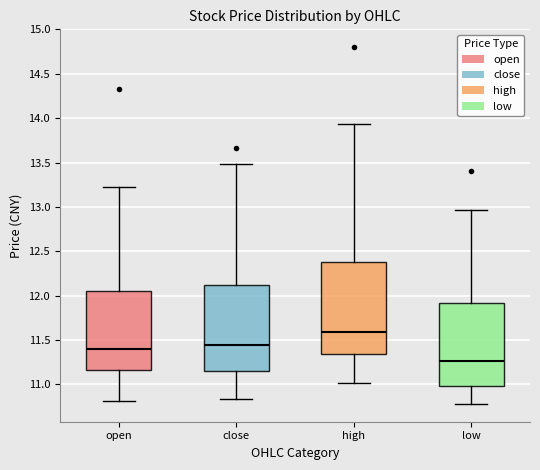

Which box has the highest median line?

high